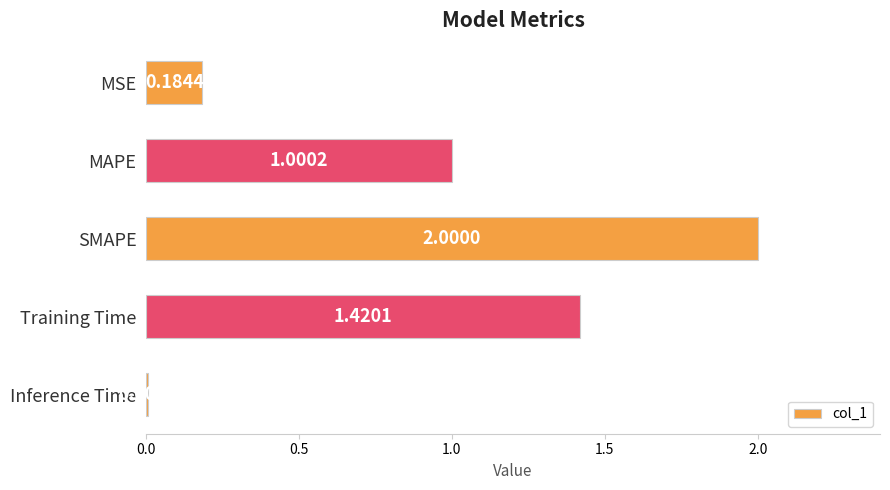

How many categories are shown in the chart?

5